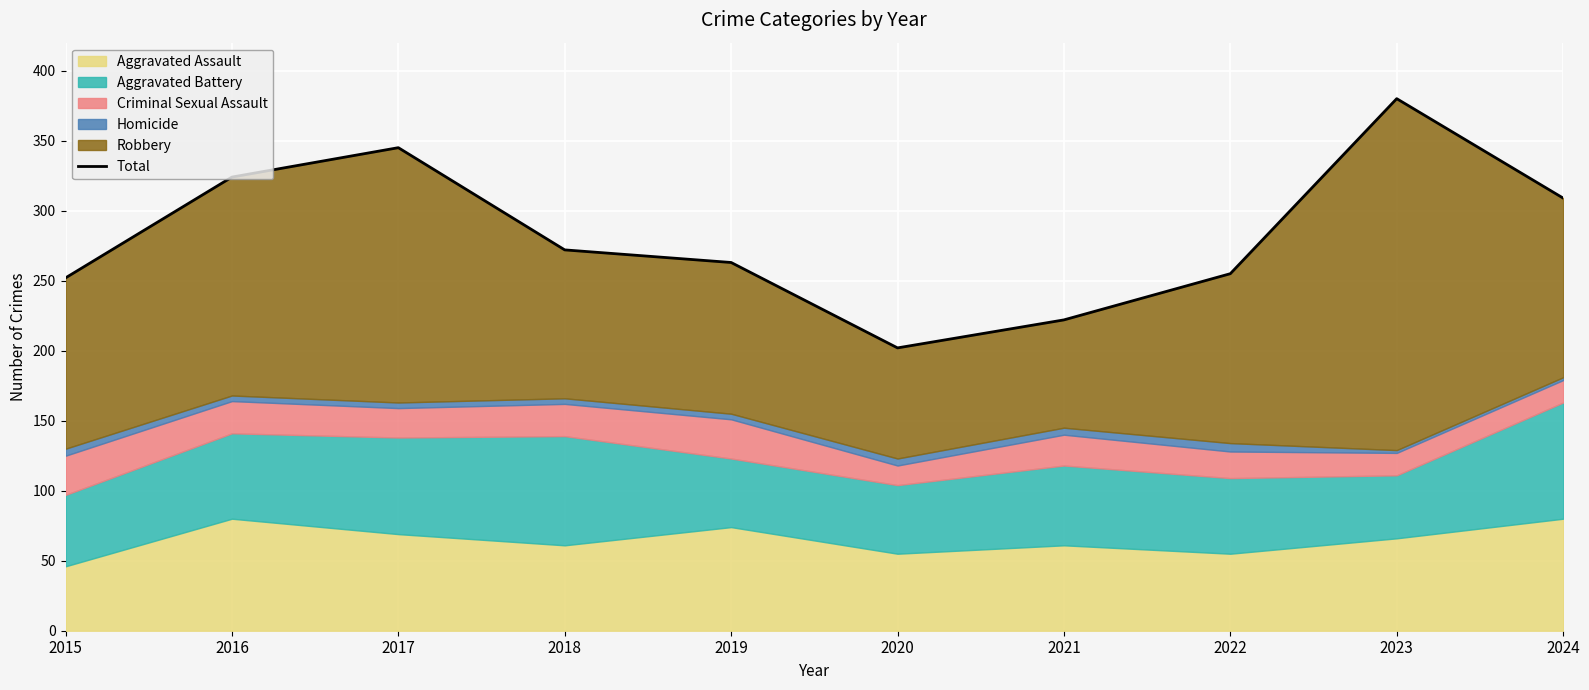

What is the ratio of the value at 2024 to the value at 2023?

0.8